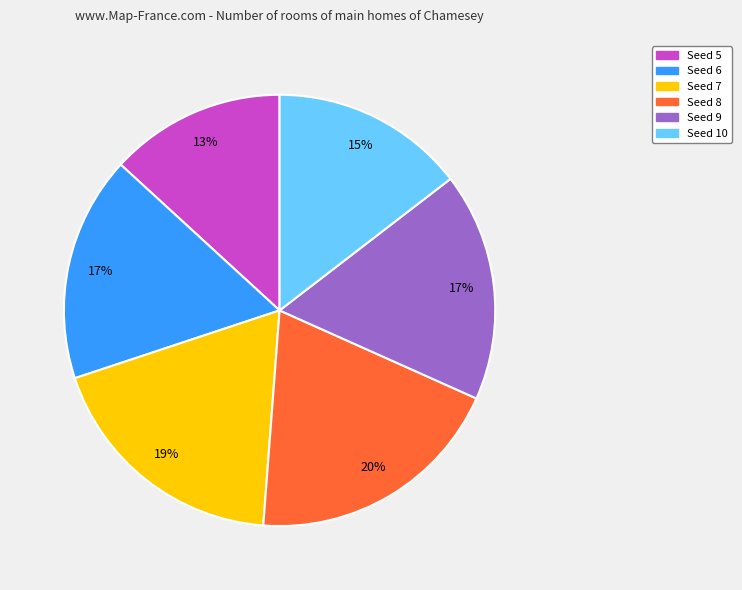

Which has a higher value, Seed 5 or Seed 10?

Seed 10